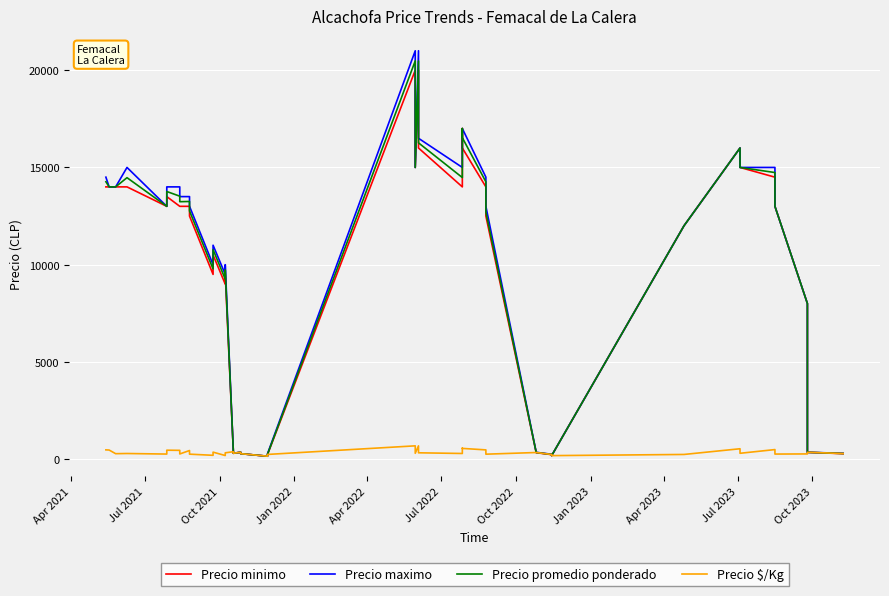

What is the difference between the second highest and minimum values in the Precio maximo series?

20850